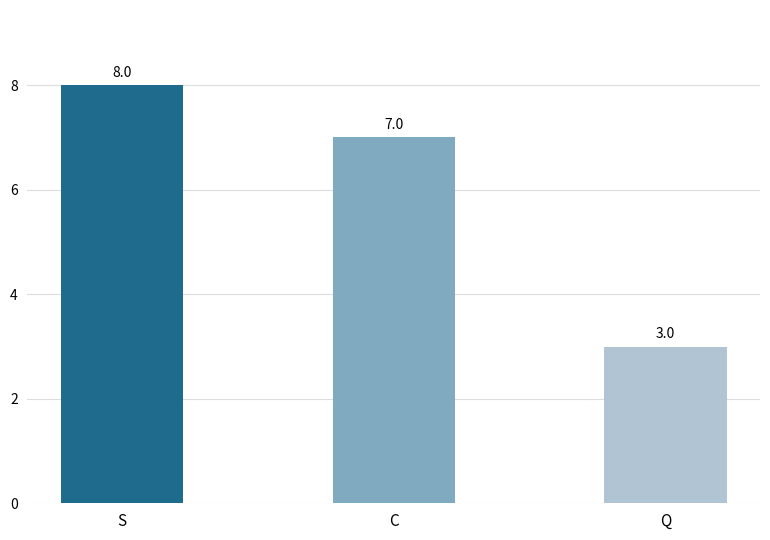

What is the sum of all values?

18